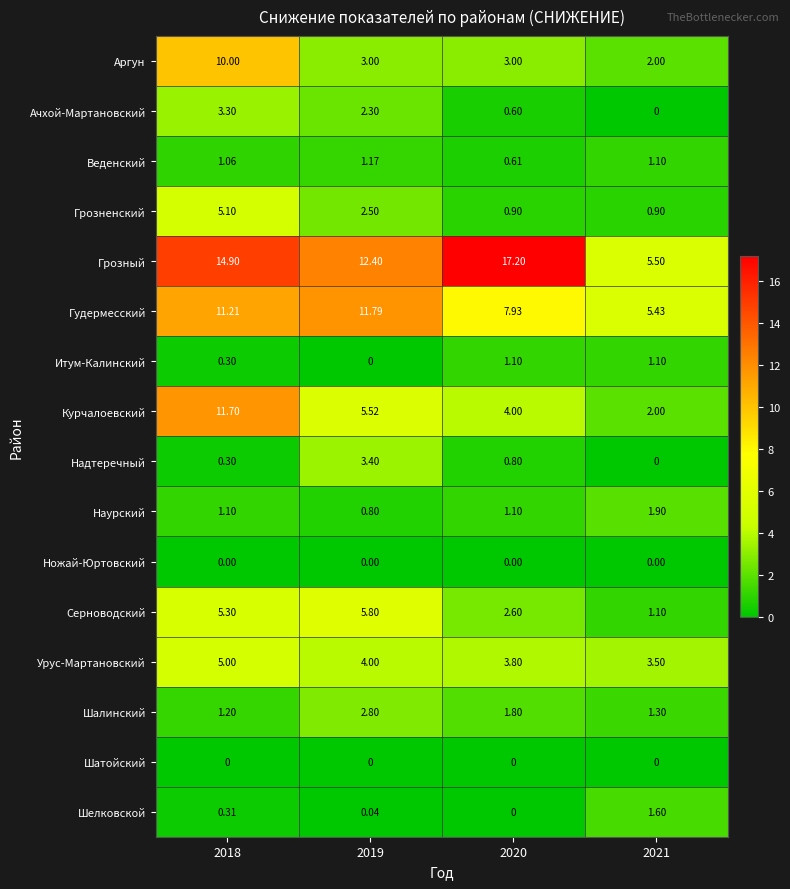

How many data points does each series have?

4